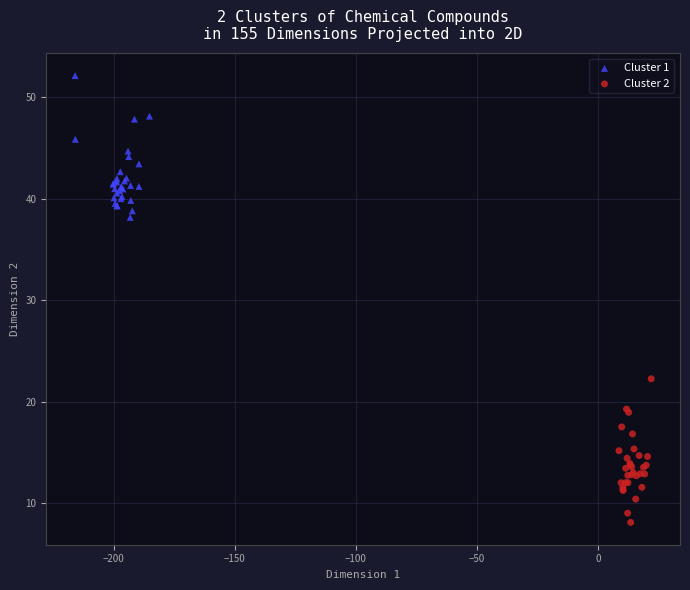

Which series contains the highest Y value?

Cluster 1